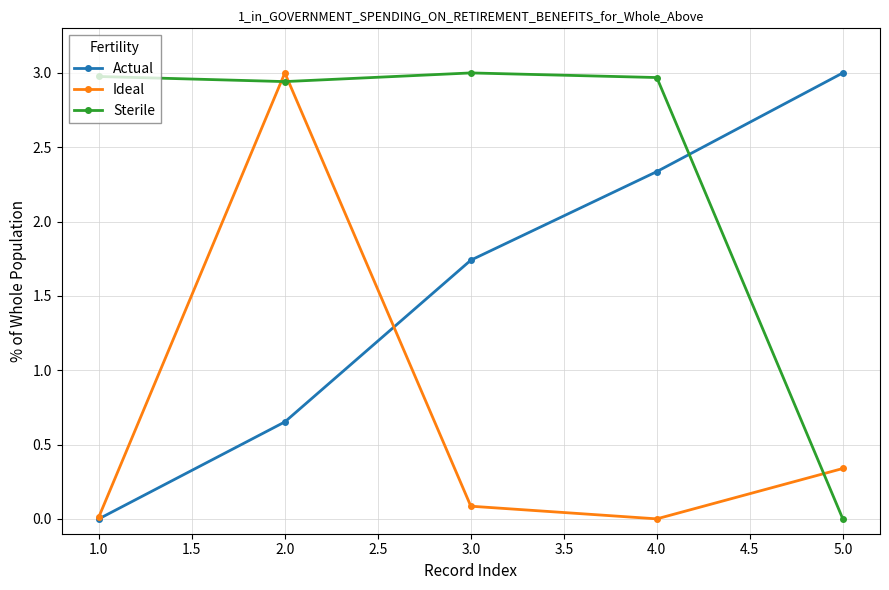

Between 1.0 and 4.0, which series saw the biggest shift?

Actual